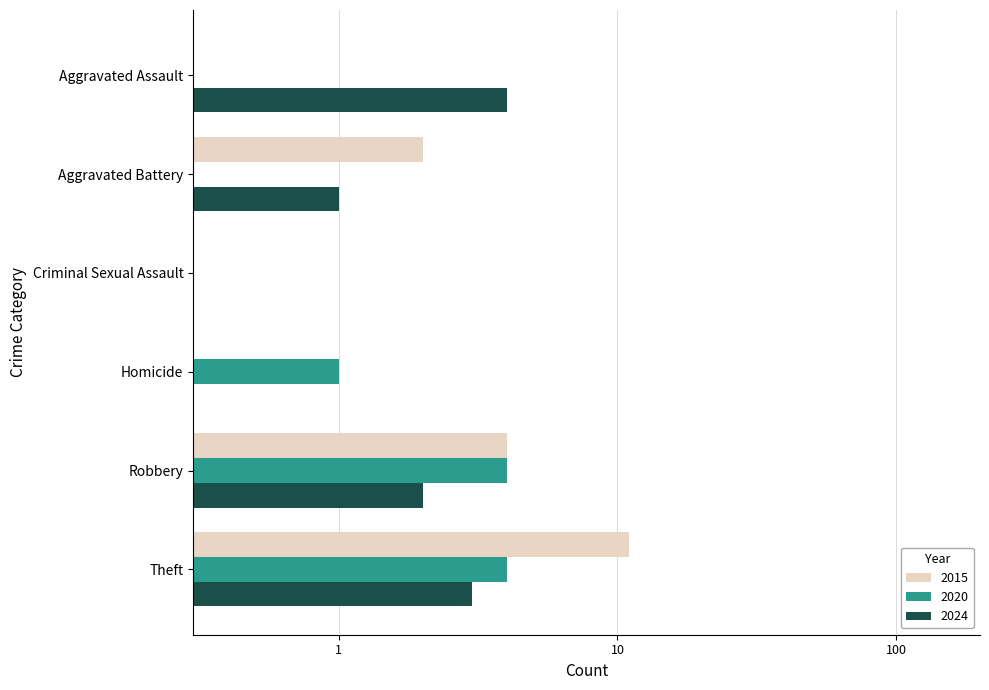

How many groups of bars are there?

6